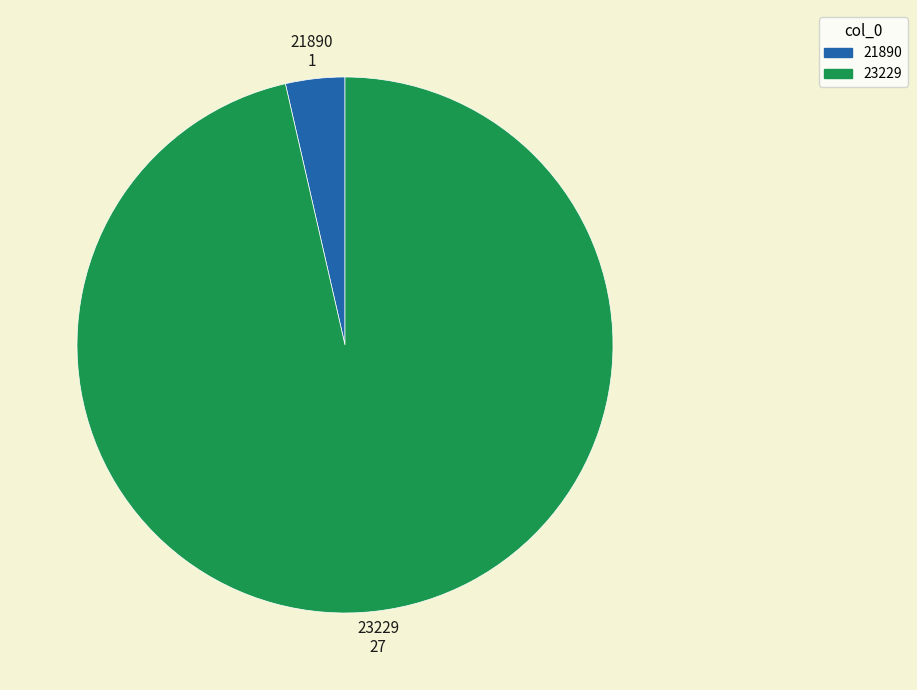

Between 21890 and 23229, which is larger?

23229